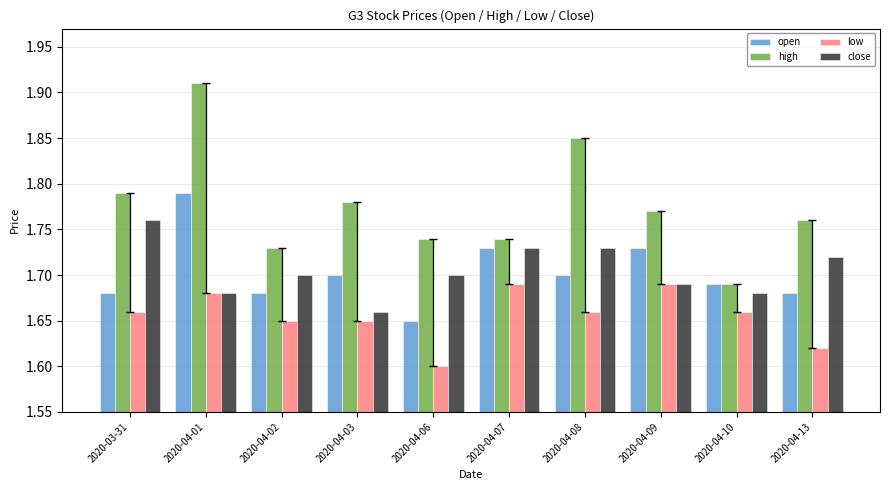

What are all the series names shown in the legend?

open, high, low, close